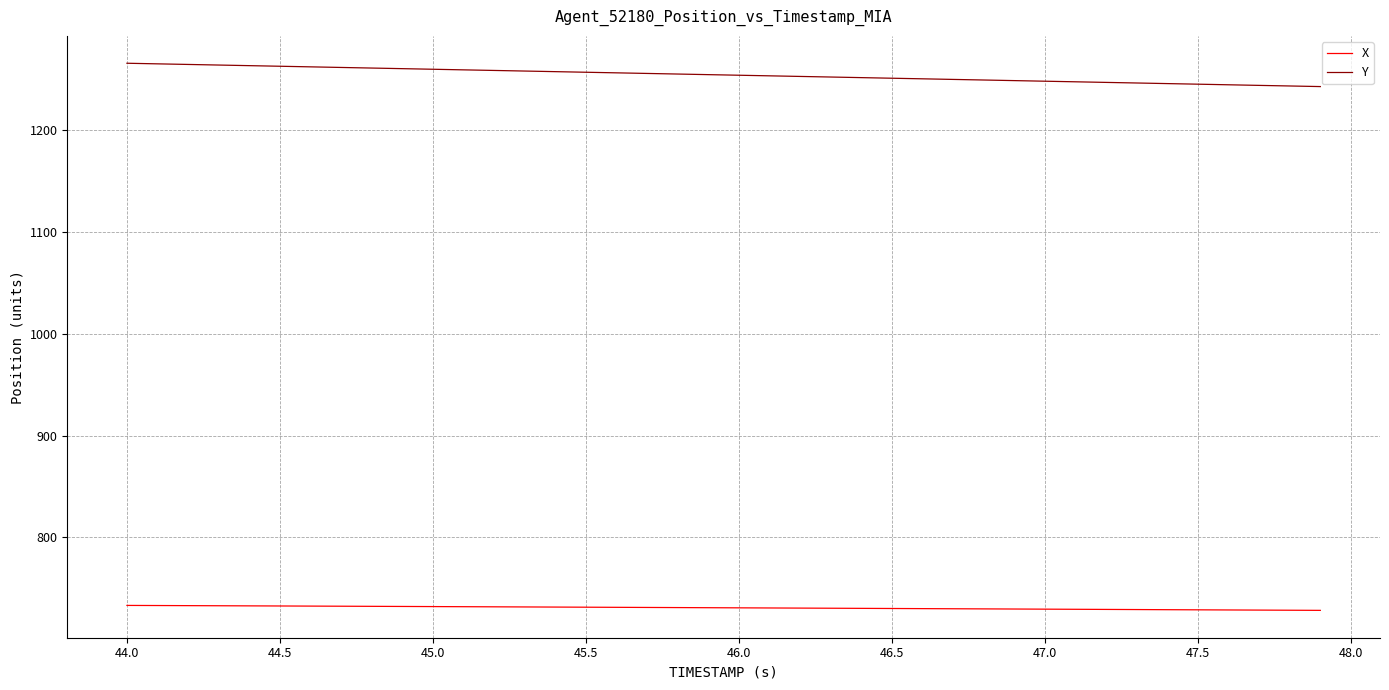

List the series in order of their overall mean, highest first.

Y, X